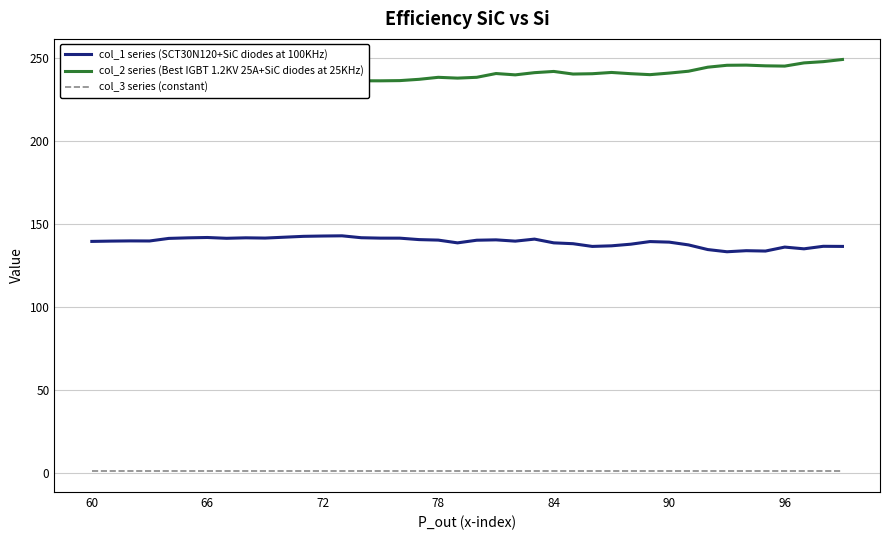

List the series in order of their peak value, lowest first.

col_3 series (constant), col_1 series (SCT30N120+SiC diodes at 100KHz), col_2 series (Best IGBT 1.2KV 25A+SiC diodes at 25KHz)